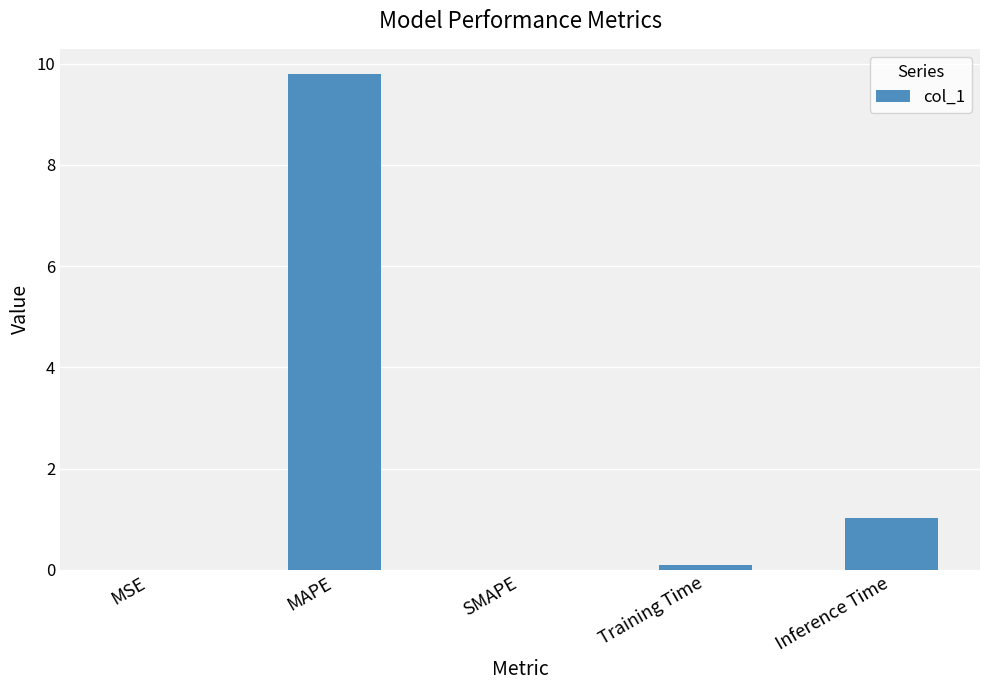

Is it true that the value at Inference Time is 1.6?

False